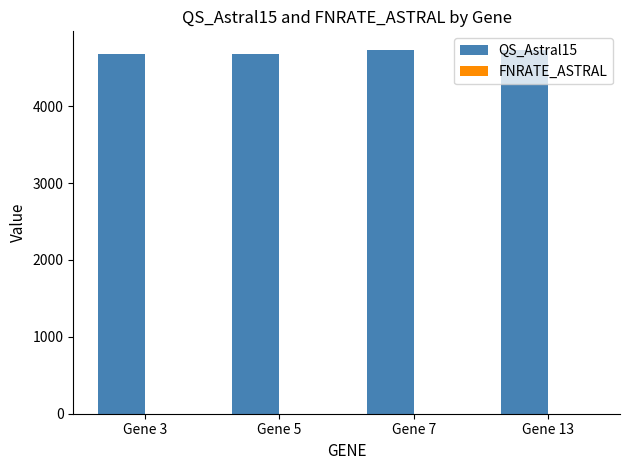

What is the greatest value displayed?

4736.0